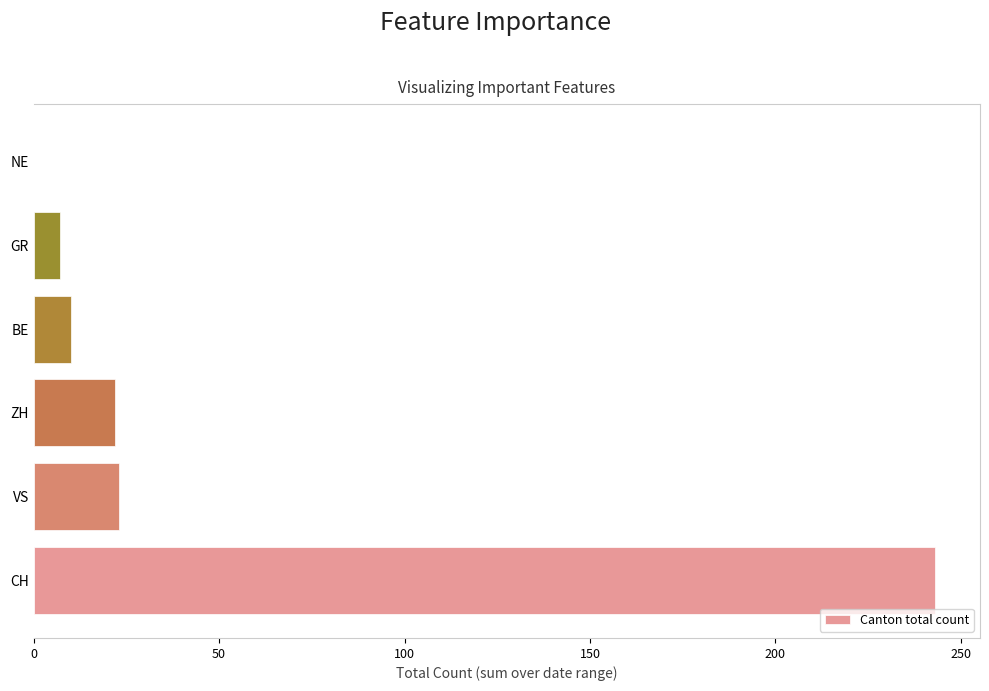

How many positive values are there?

5